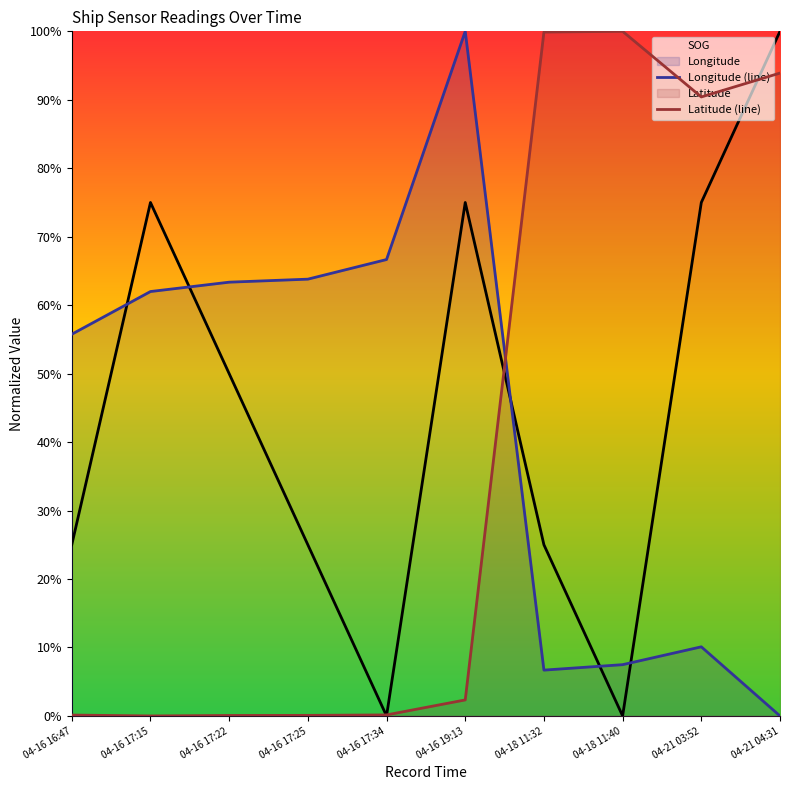

At 04-16 16:47, list the series in order from smallest to largest.

Latitude (line), SOG, Longitude (line)